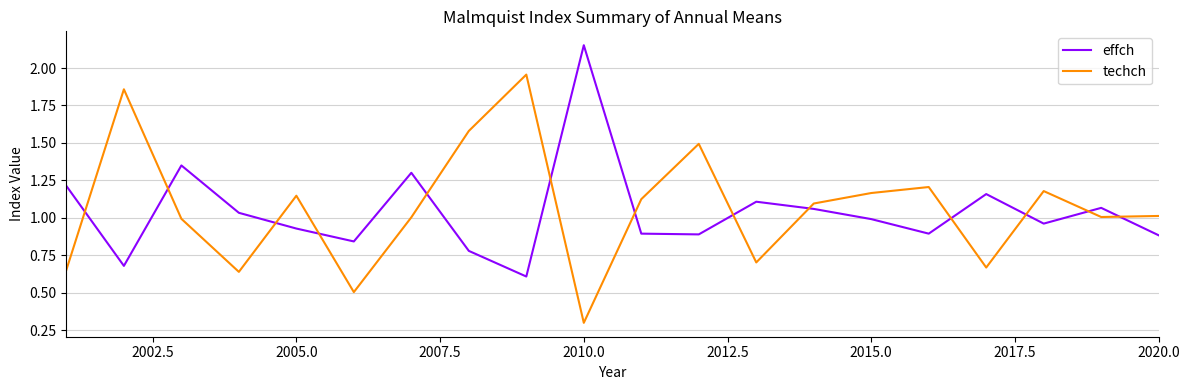

Rank the series by their maximum value, from lowest to highest.

techch, effch